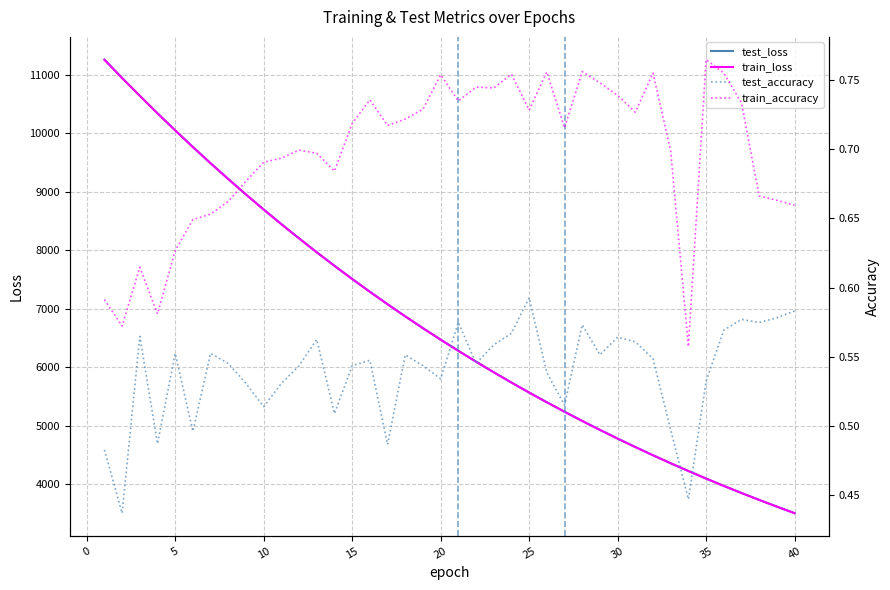

True or false: train_loss and test_loss cross at least once.

False